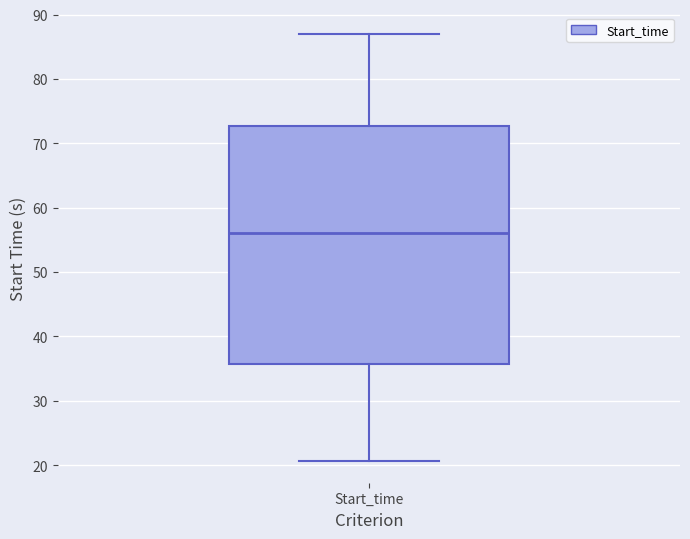

Read this box plot against the y-axis: the position of the median line, the range covered by the box, and the ends of both whiskers. The values are not printed on the chart, so give them approximately, as read against the axis.

median 56, box 36 to 73, whiskers 21 to 87